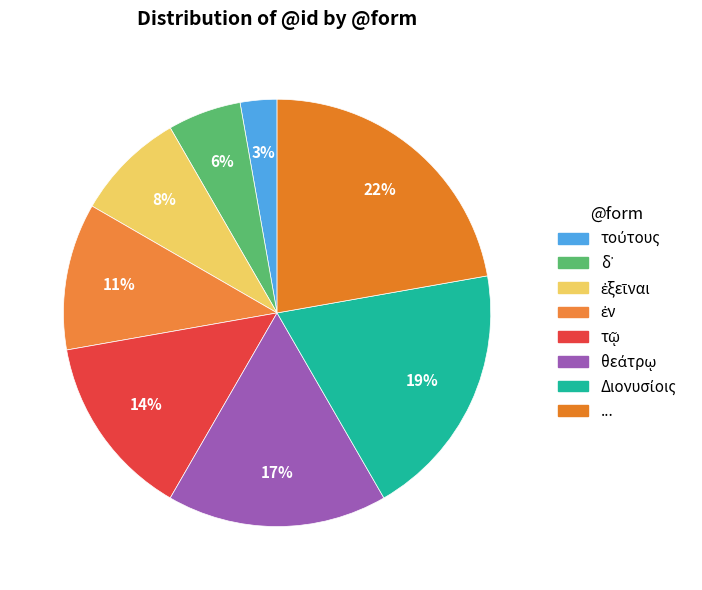

How many slices are in this pie chart?

8